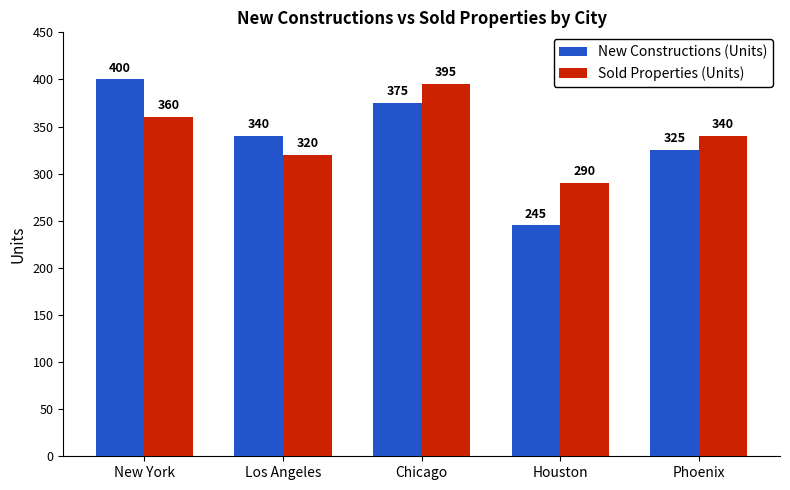

What is the maximum value for Sold Properties (Units)?

395